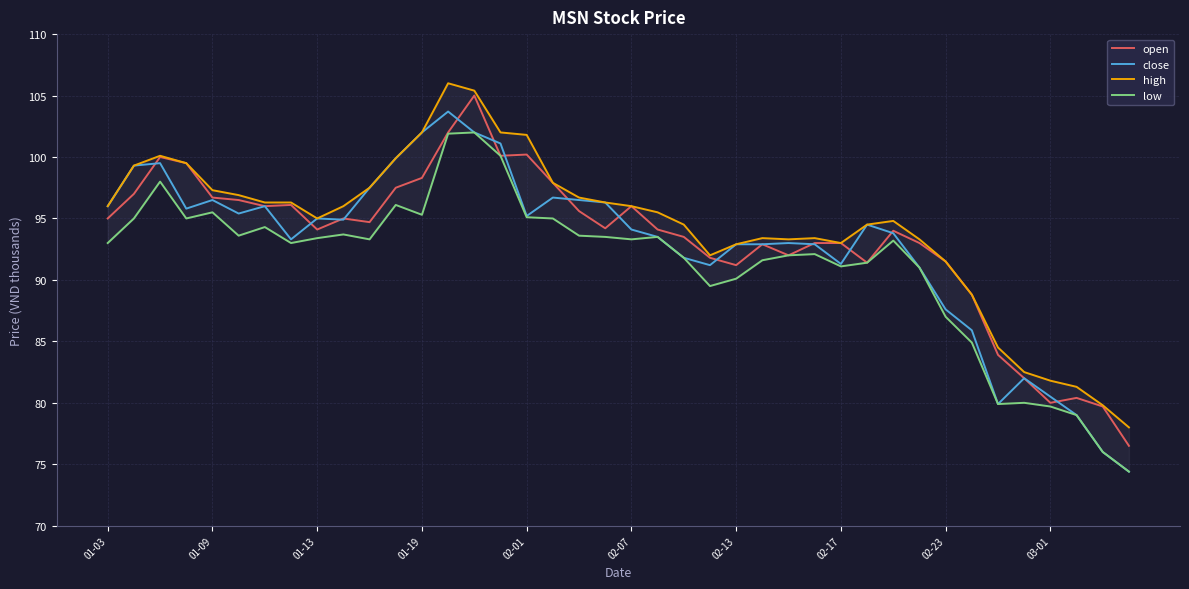

Rank the series by their maximum value, from lowest to highest.

low, close, open, high